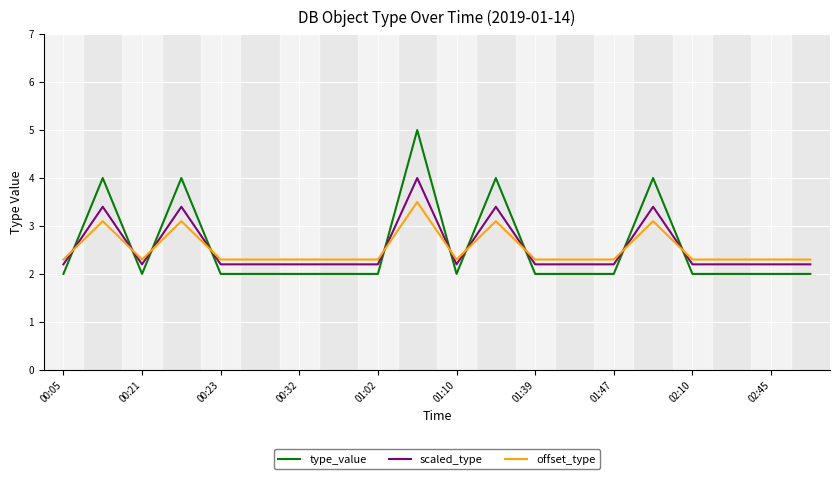

Which series has the widest spread of values?

type_value